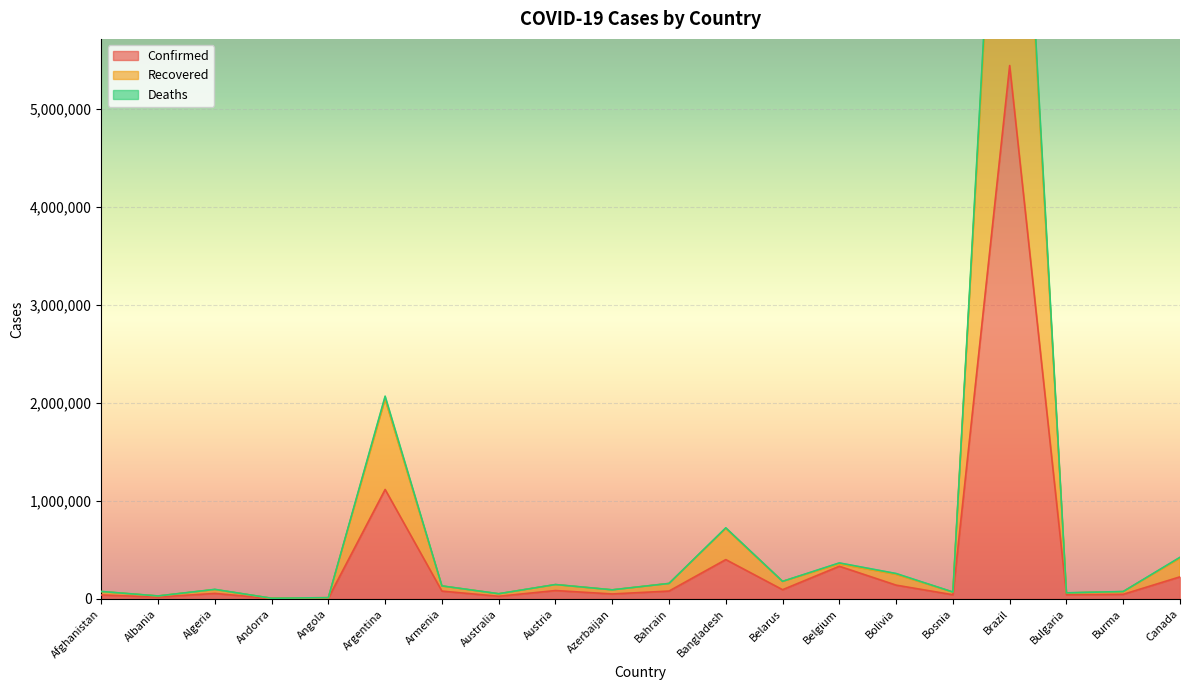

How many interior local peaks does the Deaths series have?

6